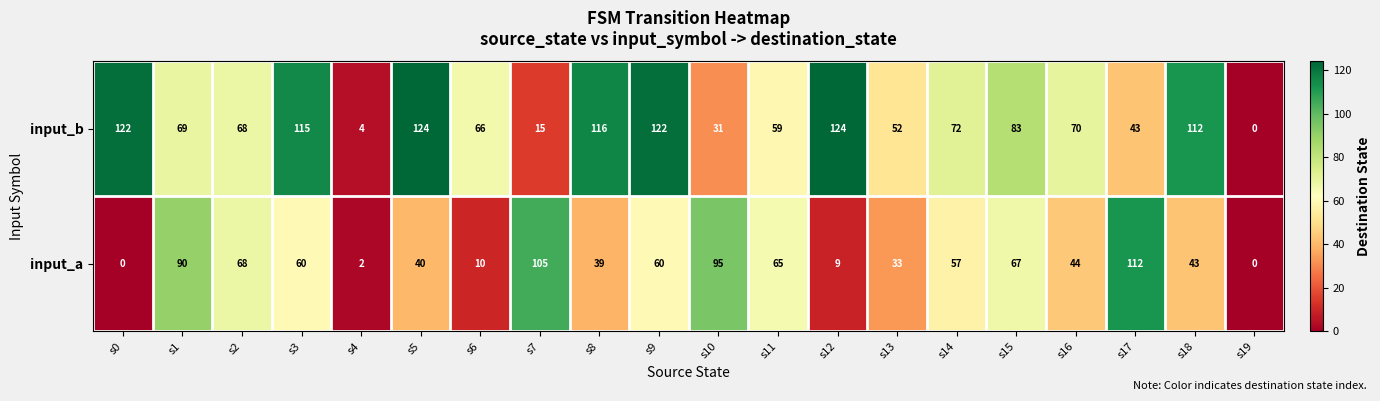

Count the number of data series in this chart.

2